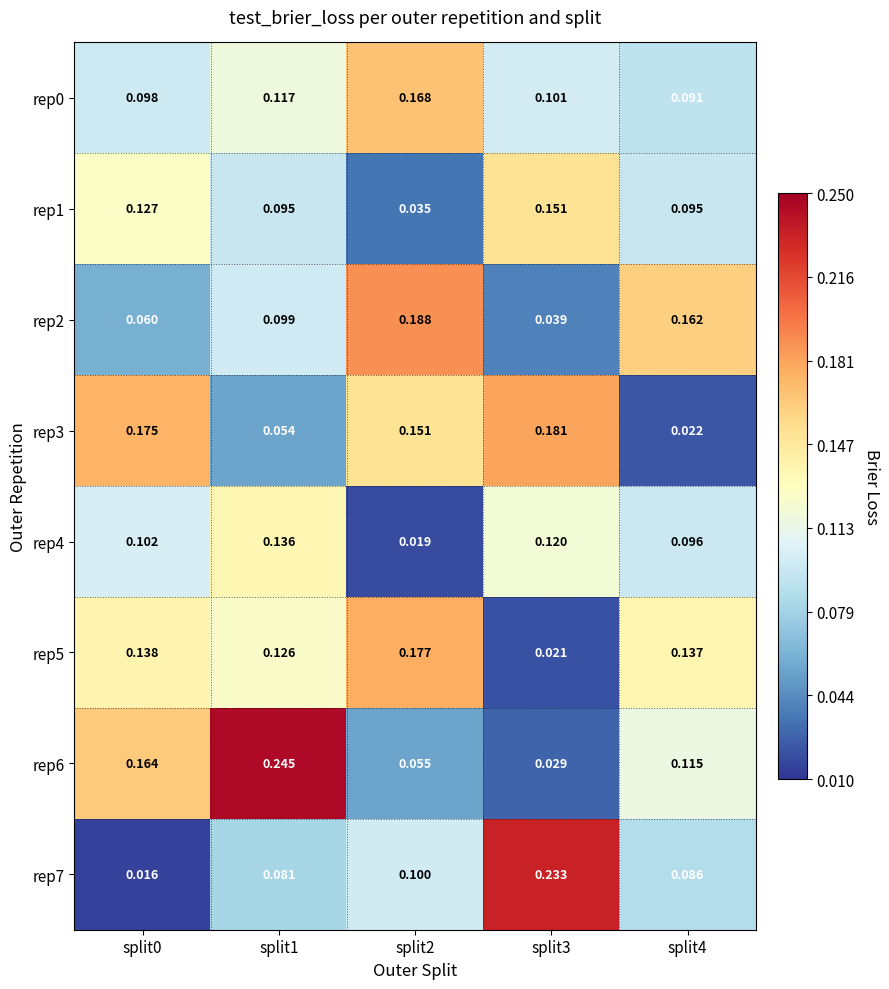

Is the value of rep7 at split3 greater than the value of rep6 at split1?

No